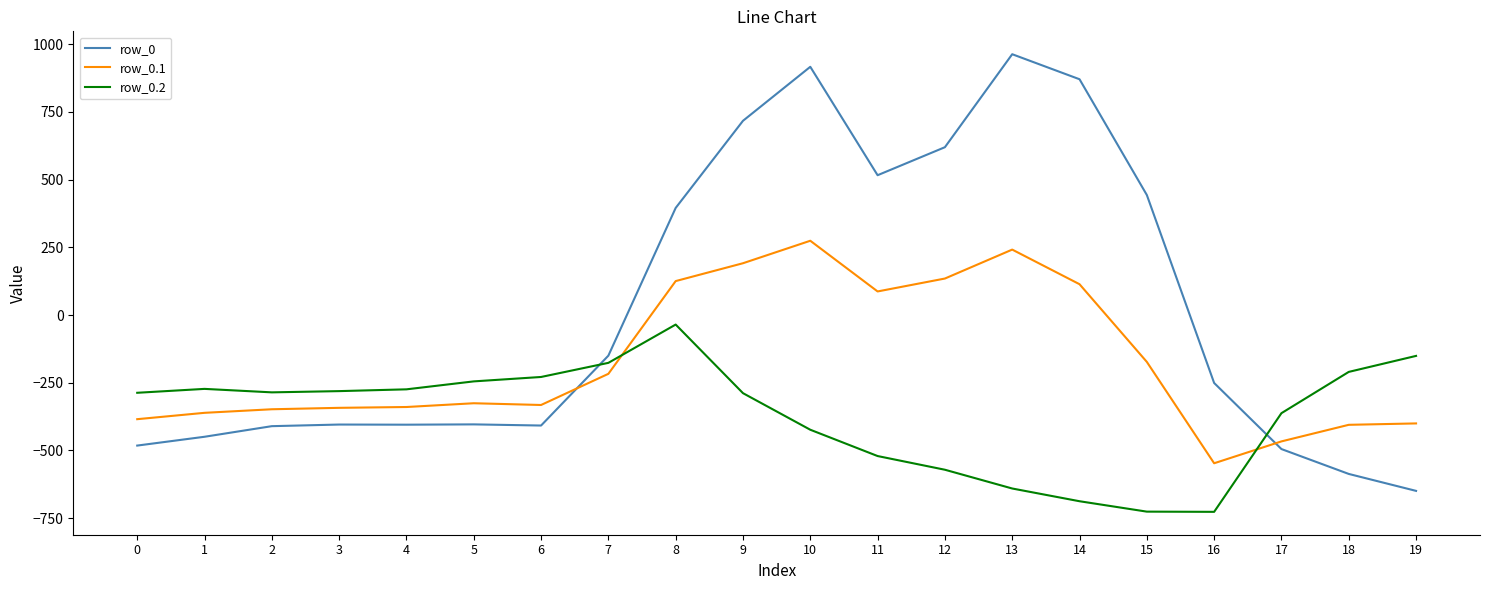

At 1, list the series in order from smallest to largest.

row_0, row_0.1, row_0.2